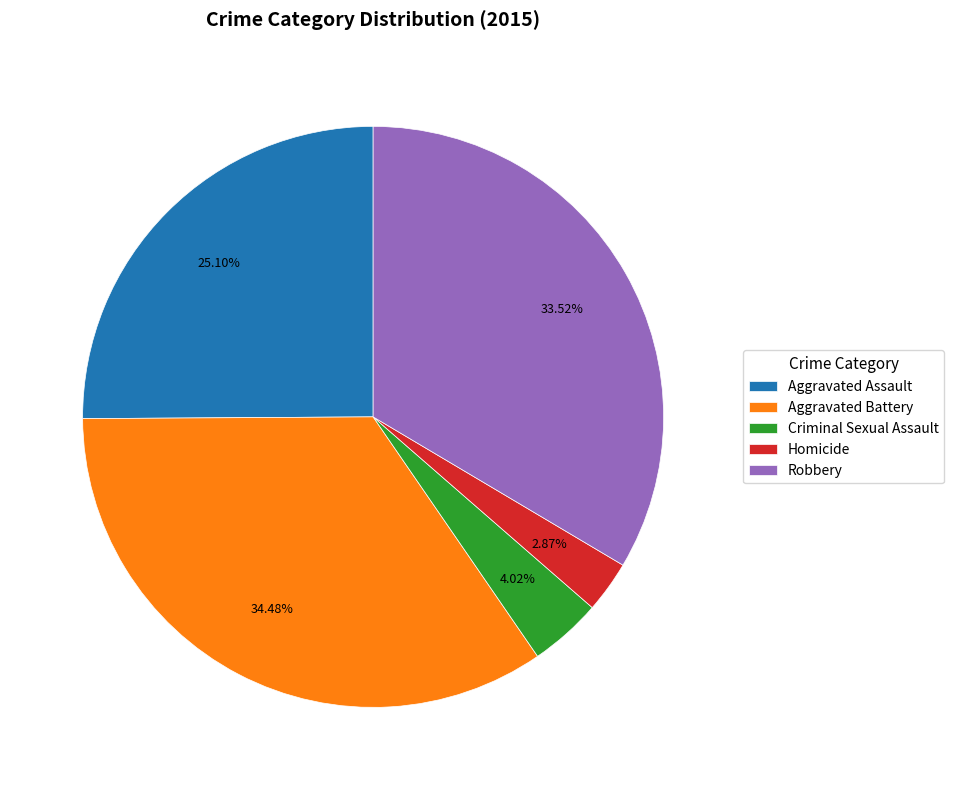

Is it true that Criminal Sexual Assault is 4% of the pie?

True